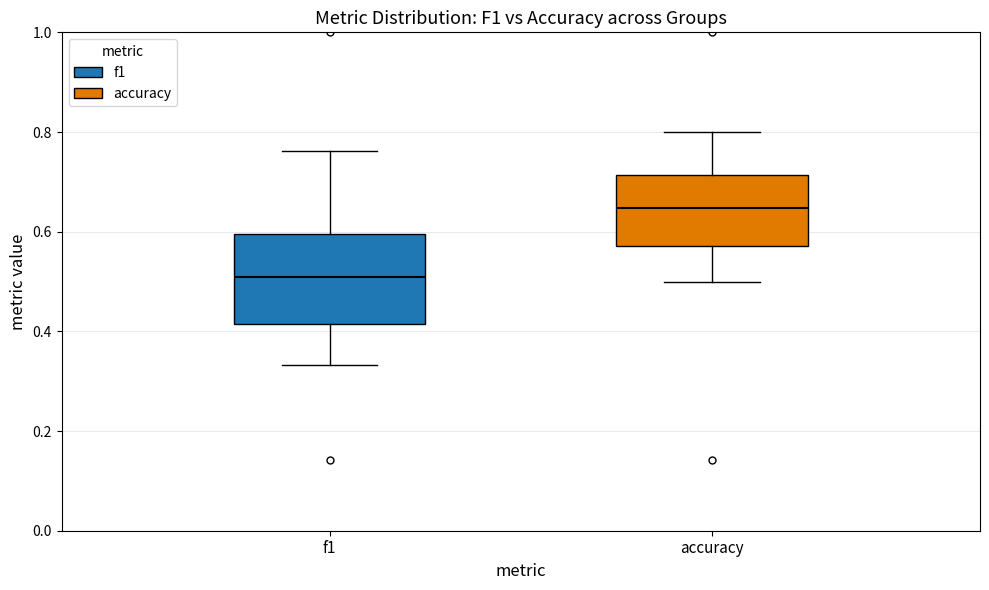

Reading left to right, read every box against the y-axis: the position of its median line, the range the box covers, and the ends of its whiskers. The values are not printed on the chart, so give them approximately, as read against the axis.

f1: median 0.50, box 0.42 to 0.60, whiskers 0.34 to 0.76
accuracy: median 0.64, box 0.58 to 0.72, whiskers 0.50 to 0.80